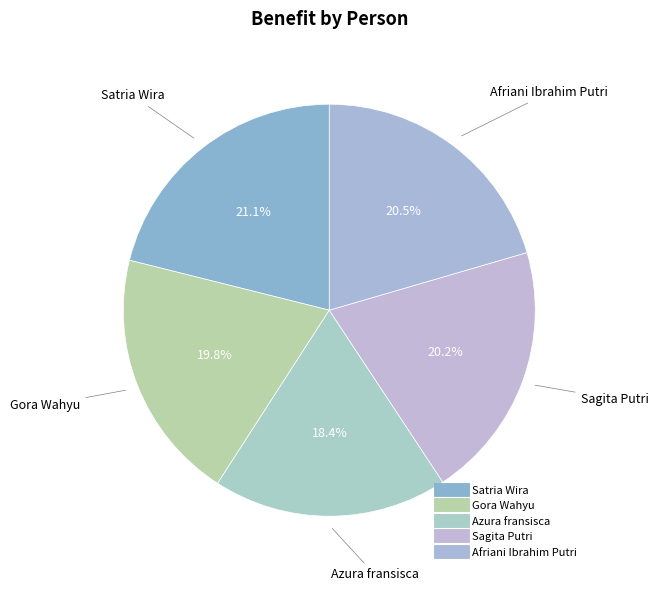

Combined, do Gora Wahyu and Azura fransisca account for over 50%?

No